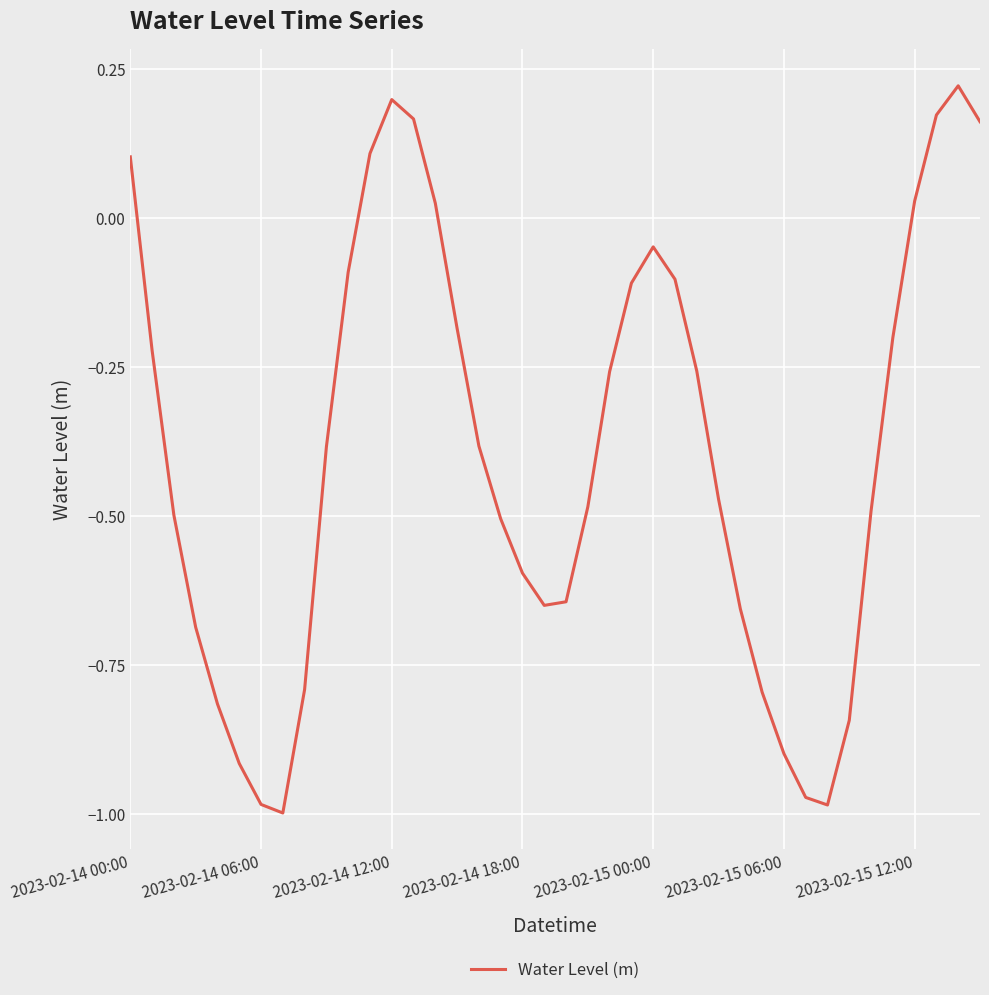

Count the number of data series in this chart.

1